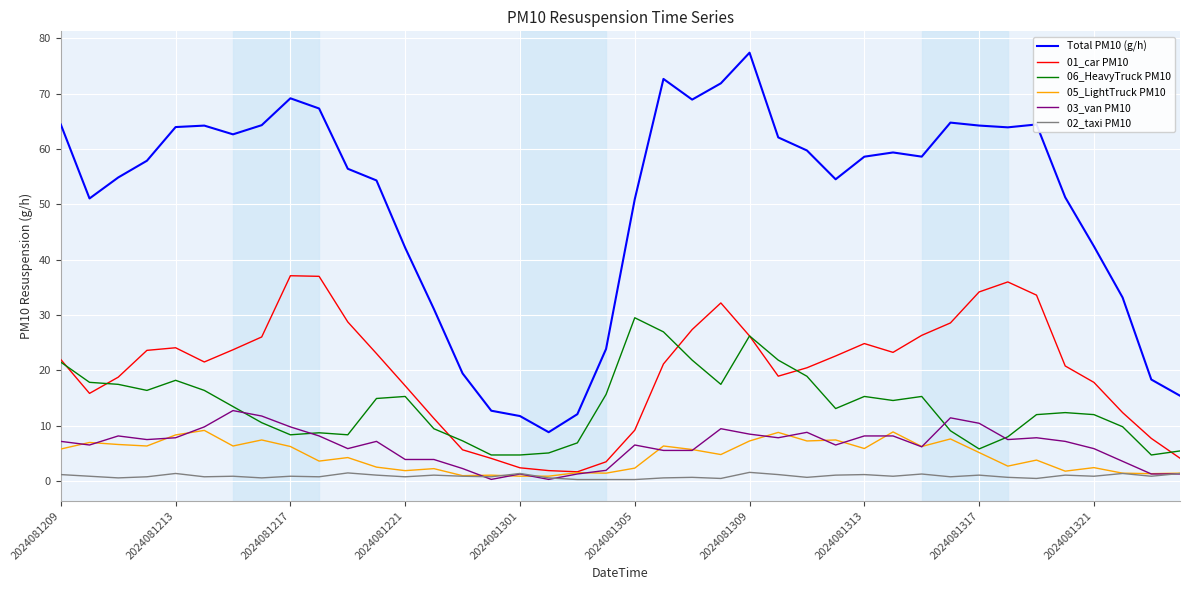

How many distinct data groups are displayed?

6